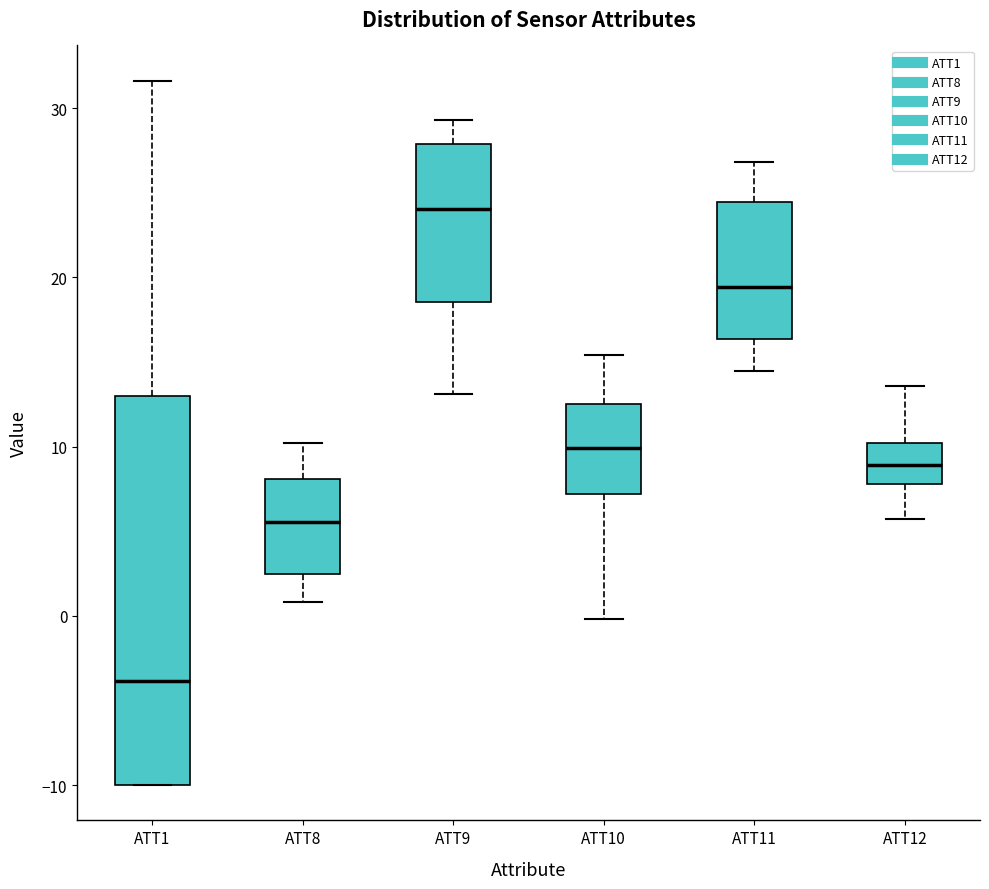

Where is the upper edge of the box for ATT8 on the y-axis? The values are not printed on the chart, so give them approximately, as read against the axis.

8